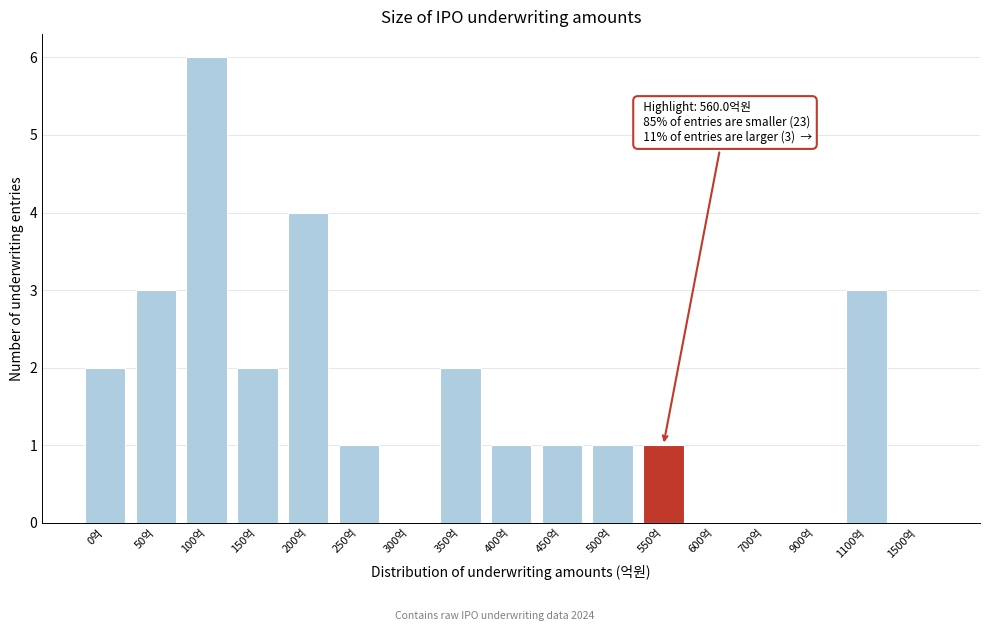

Reading right to left, list all the values displayed in this chart.

1500억=0	1100억=3	900억=0	700억=0	600억=0	550억=1	500억=1	450억=1	400억=1	350억=2	300억=0	250억=1	200억=4	150억=2	100억=6	50억=3	0억=2